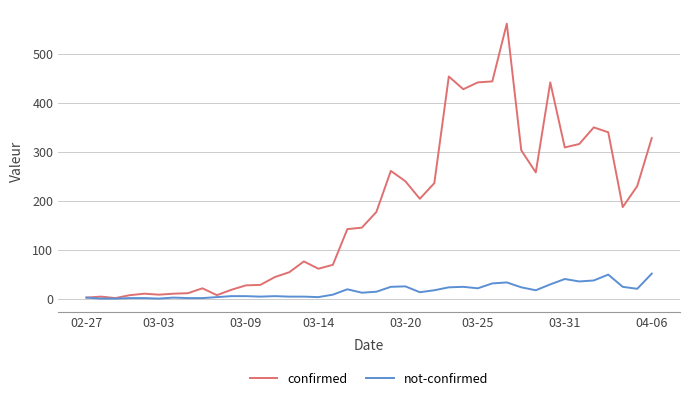

Which series has the largest total across all categories?

confirmed